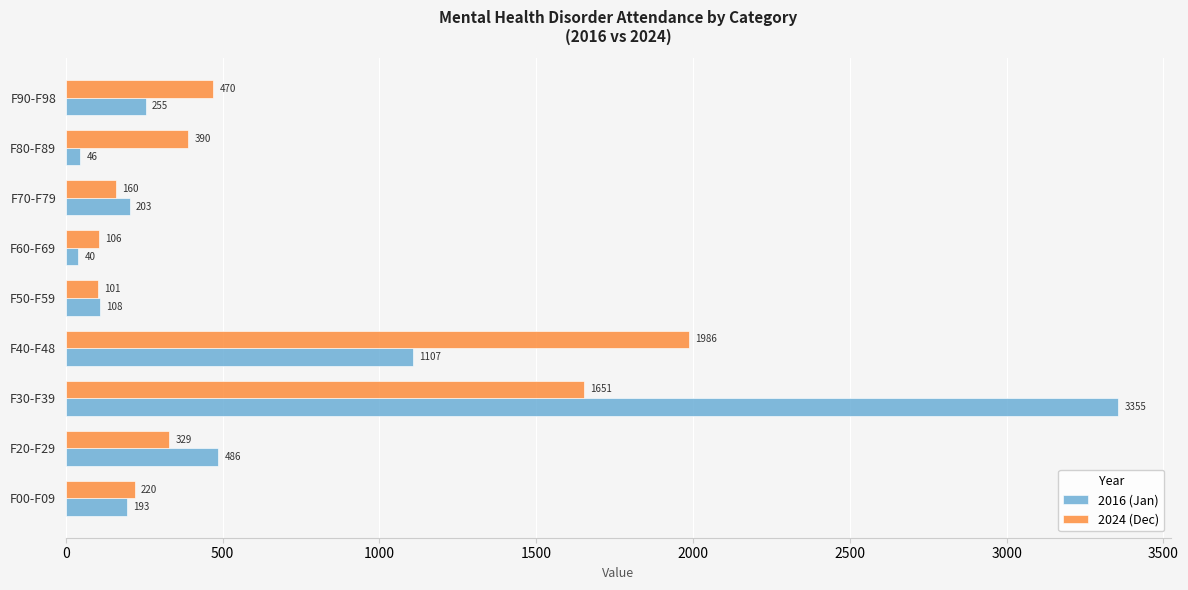

What is the maximum value shown in the chart?

3354.9